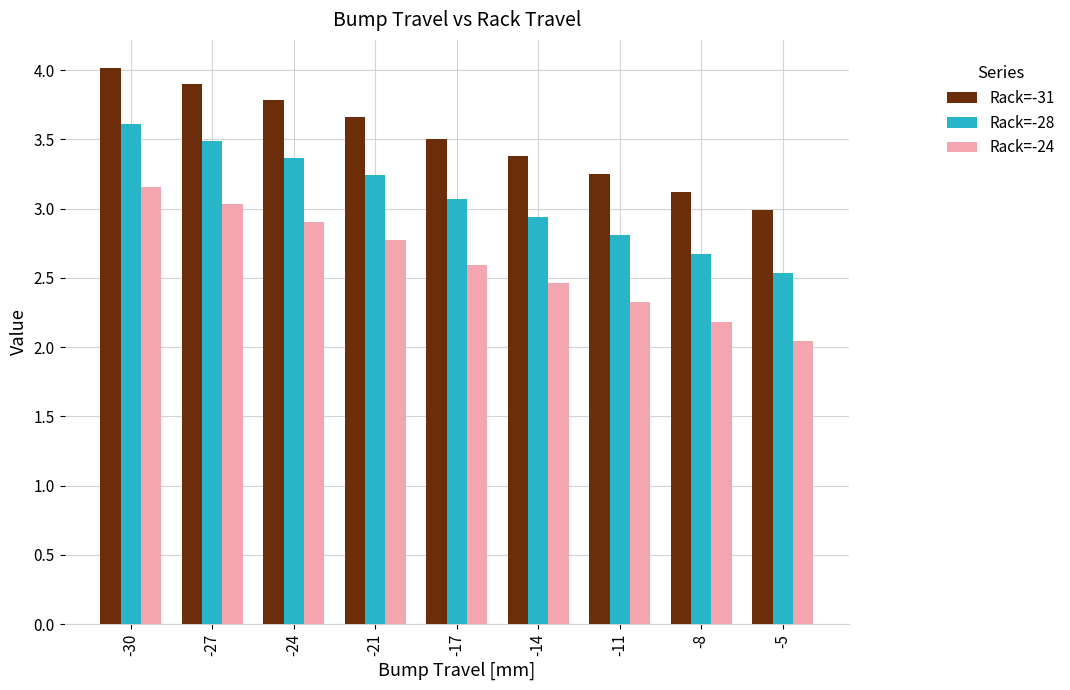

What is the spread (max minus min) of values at -24?

0.9